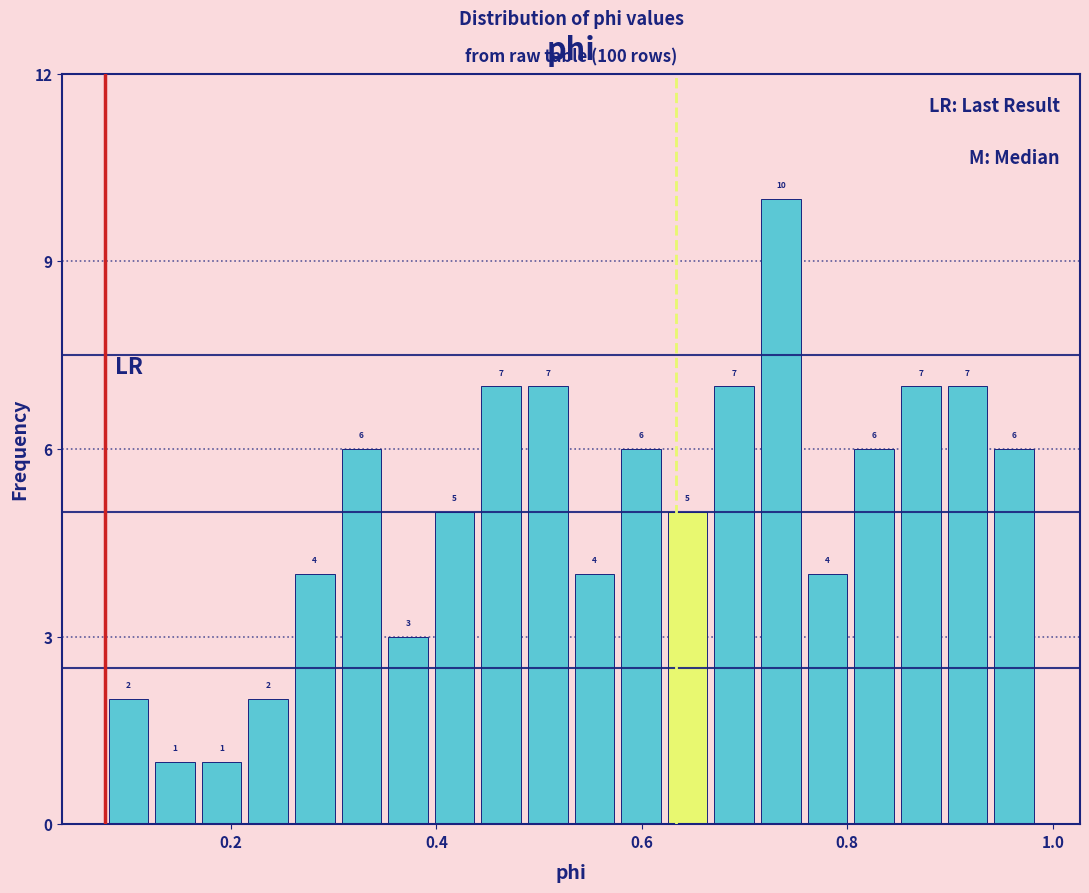

Read against the x-axis, roughly where is the centre of the tallest bar?

0.74